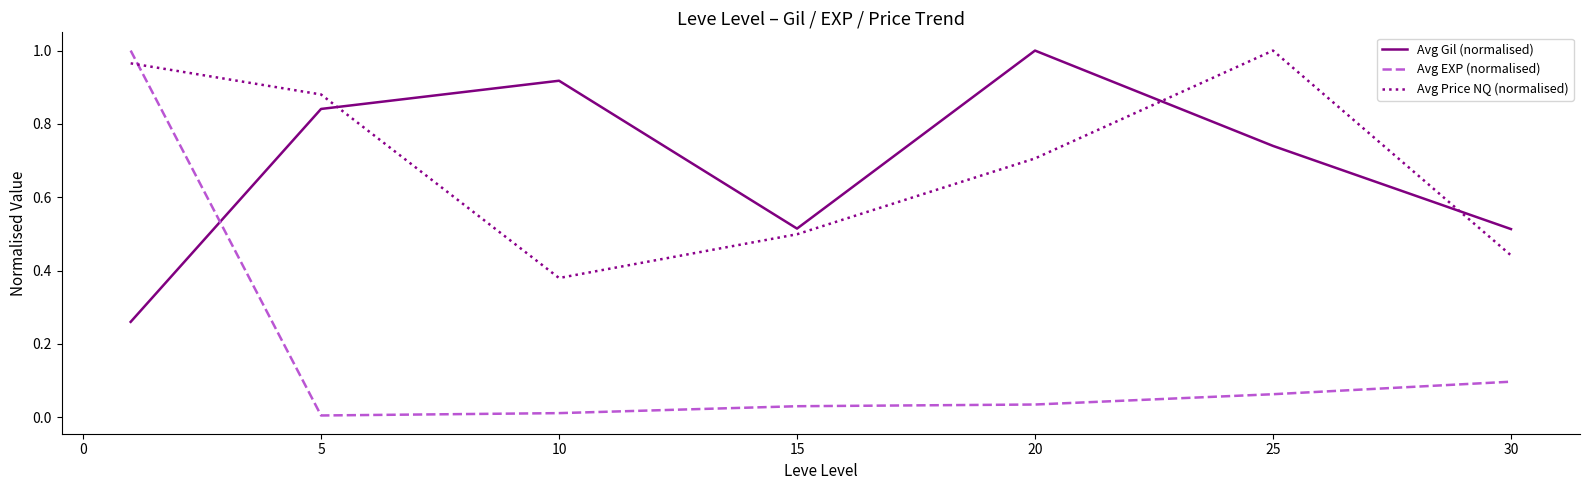

Which series ends up on top after the final intersection of Avg Price NQ (normalised) and Avg EXP (normalised)?

Avg Price NQ (normalised)